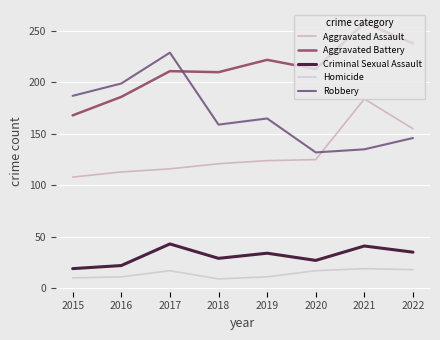

What is the minimum value shown in the chart?

9